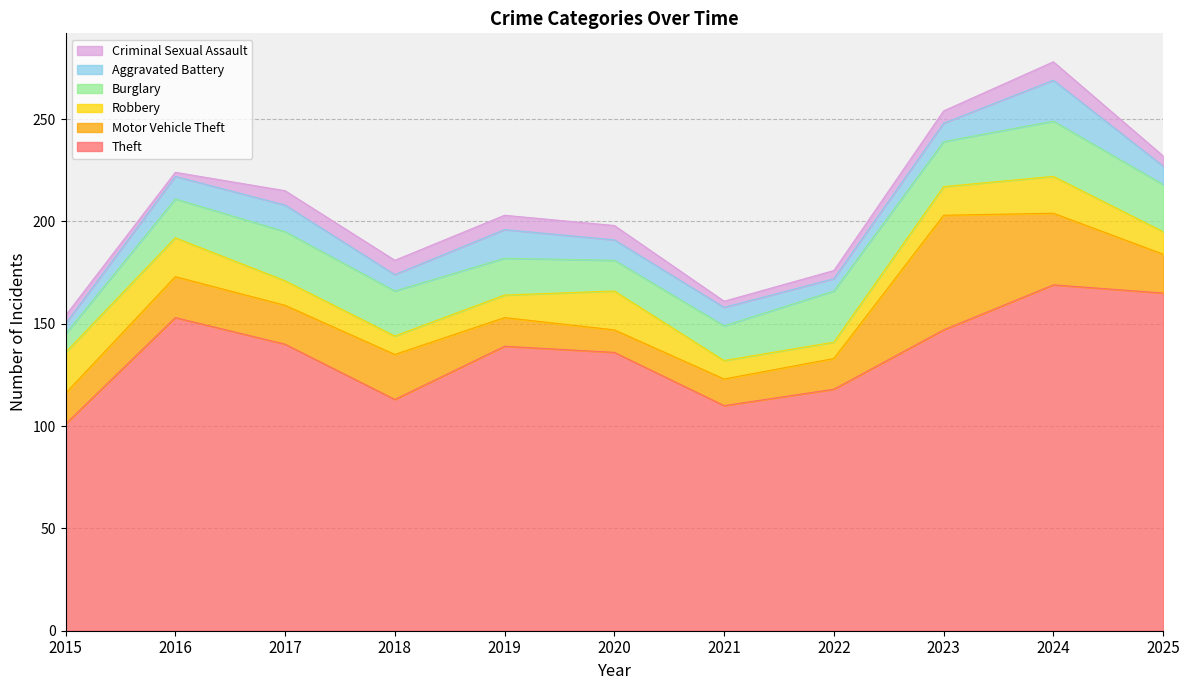

What is the value of the Motor Vehicle Theft point at the 6th from the left?

11